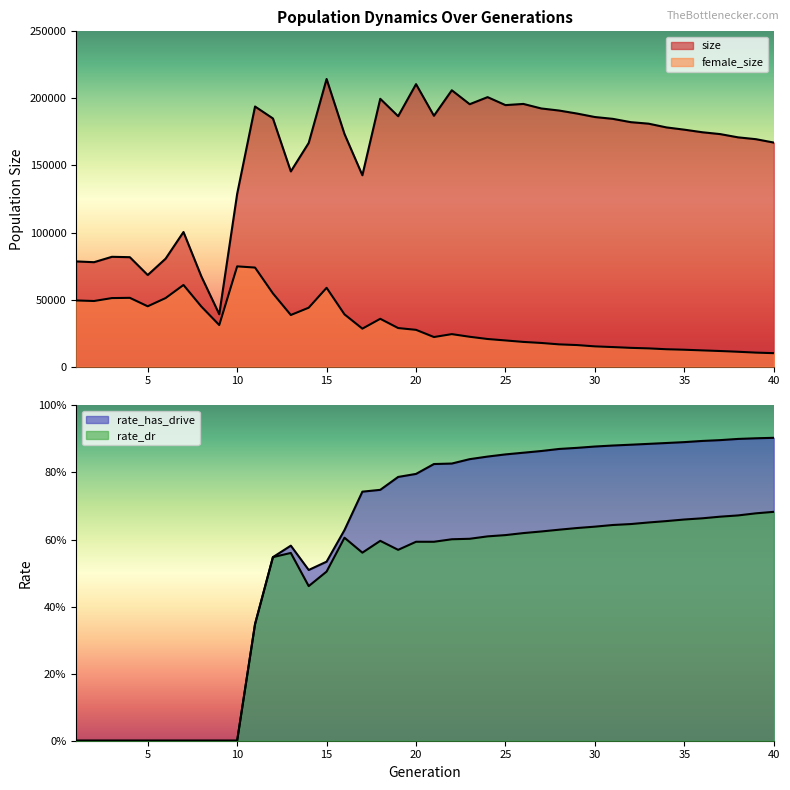

List the labels in order of size value, smallest first.

9, 8, 5, 2, 1, 6, 4, 3, 7, 10, 17, 13, 14, 40, 39, 38, 37, 16, 36, 35, 34, 33, 32, 31, 12, 30, 19, 21, 29, 28, 27, 11, 25, 23, 26, 18, 24, 22, 20, 15